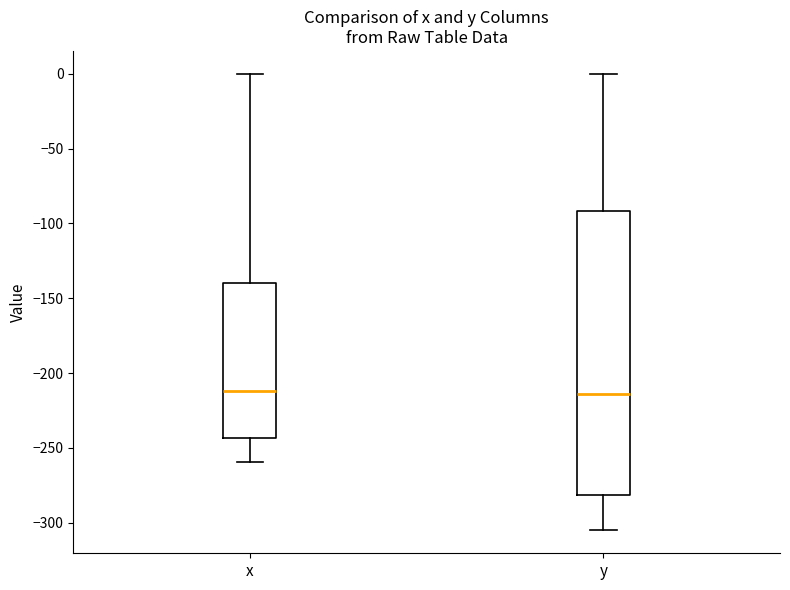

Reading left to right, transcribe this box plot: for each box, give where its median line is, the range the box spans, and where its two whiskers end, as read against the y-axis. The values are not printed on the chart, so give them approximately, as read against the axis.

x: median -210, box -245 to -140, whiskers -260 to 0
y: median -215, box -280 to -90, whiskers -305 to 0